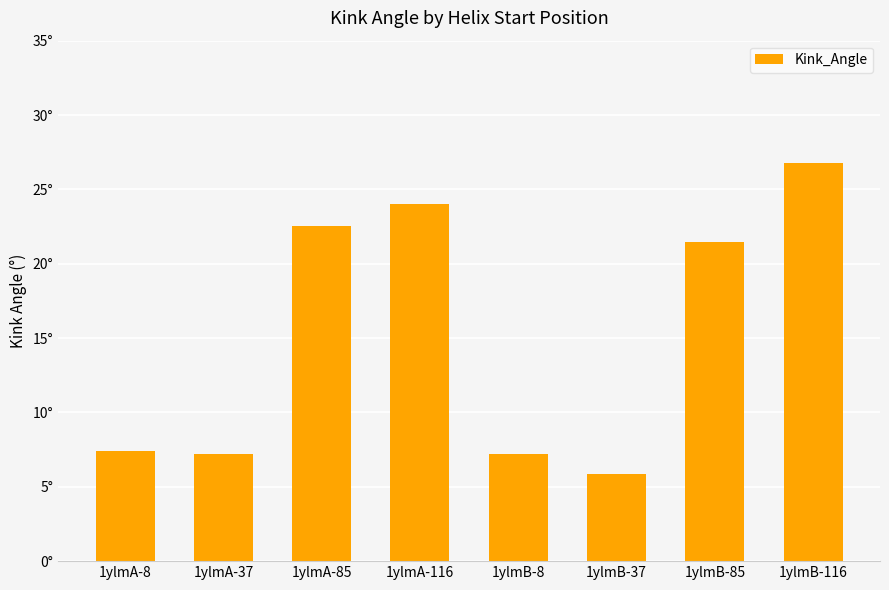

The value at 1ylmA-37 is 7.2. True or false?

True